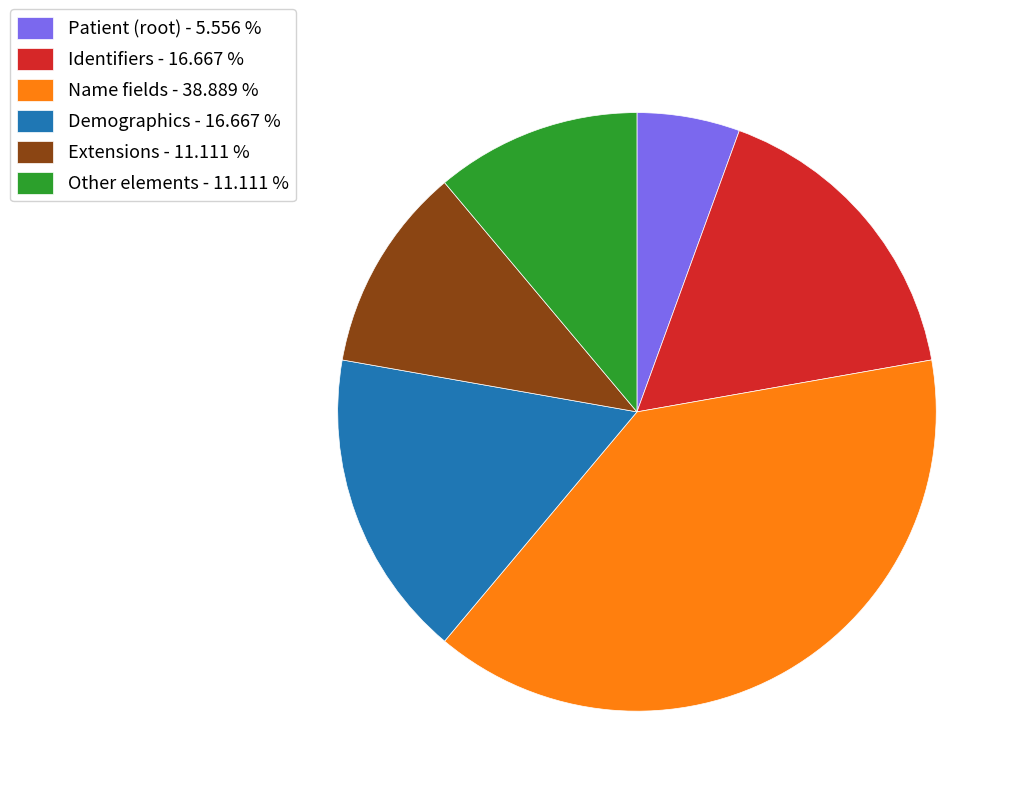

Do Other elements - 11.111 % and Identifiers - 16.667 % together represent more than half of the pie?

No